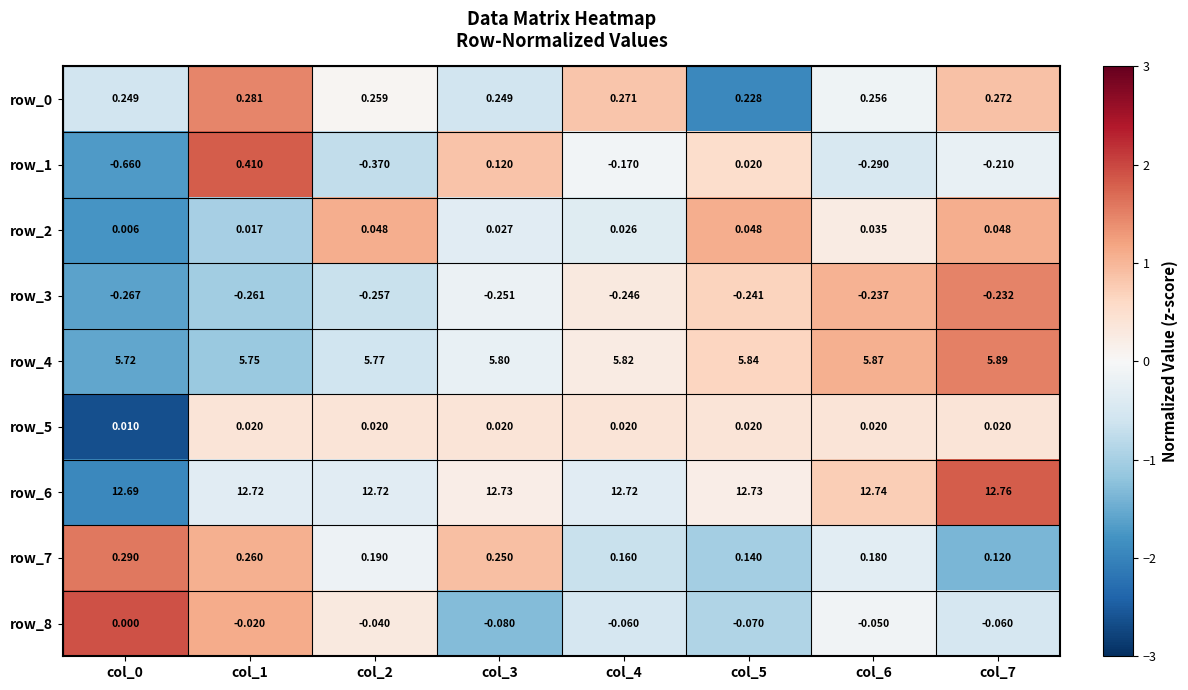

Is the value of row_2 at col_6 greater than the value of row_7 at col_2?

No